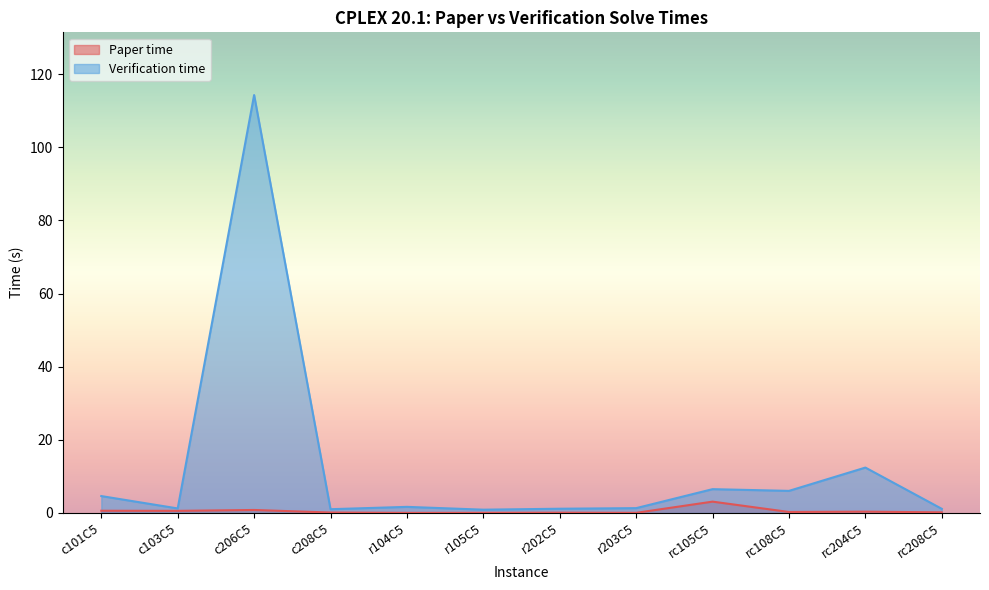

At c206C5, list the series in order from smallest to largest.

Paper time, Verification time